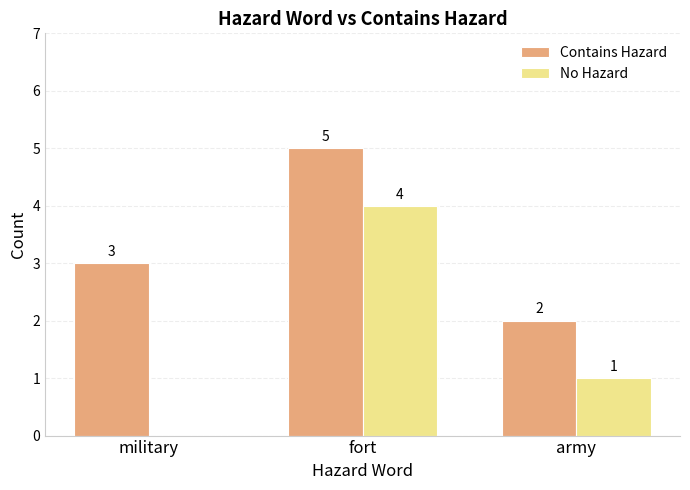

Is it true that Contains Hazard equals 7 at fort?

False